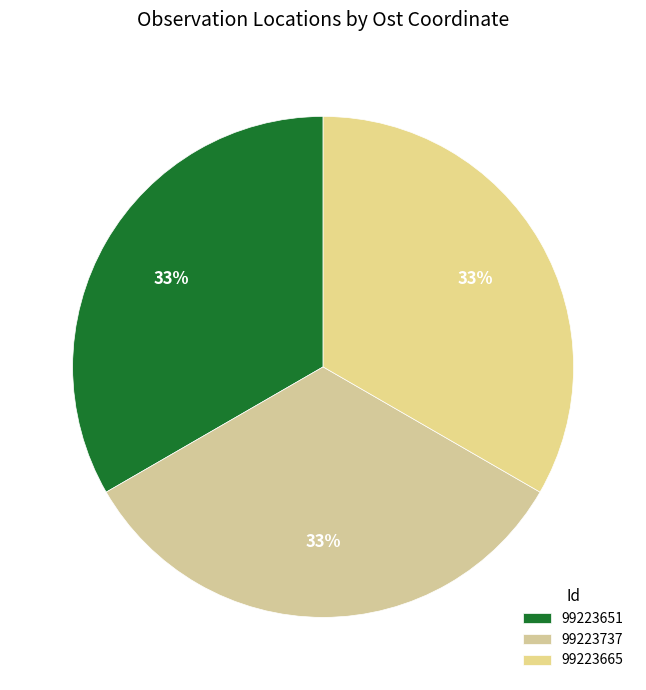

To the nearest percent, what is the average slice percentage?

33%